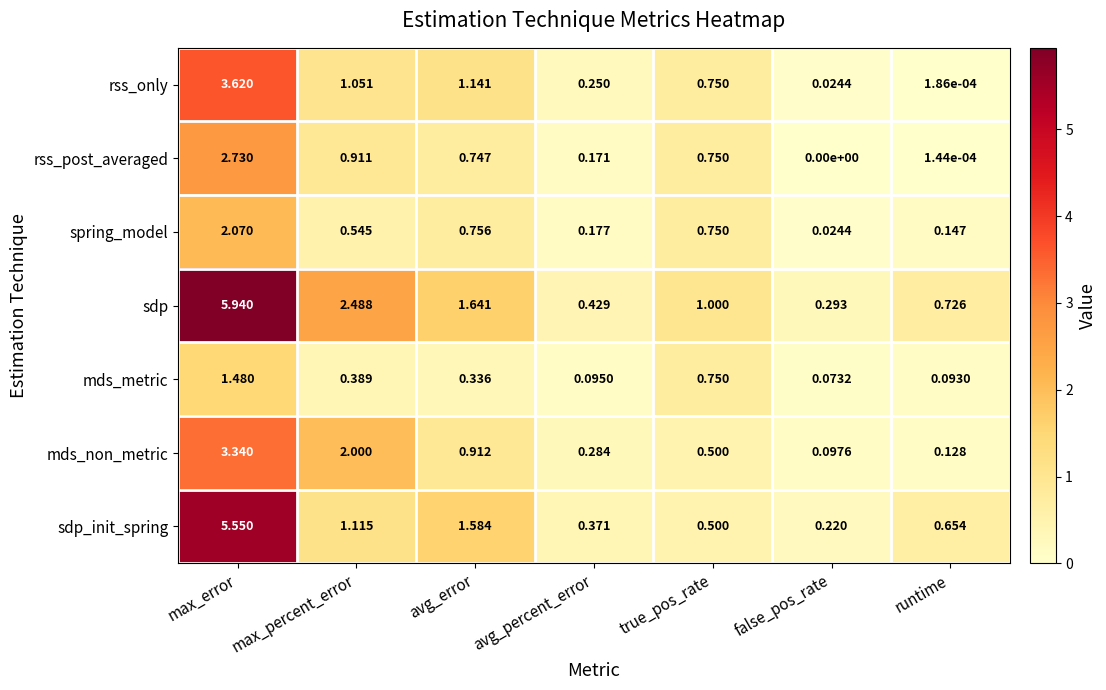

At which label is sdp closest to 3?

max_percent_error